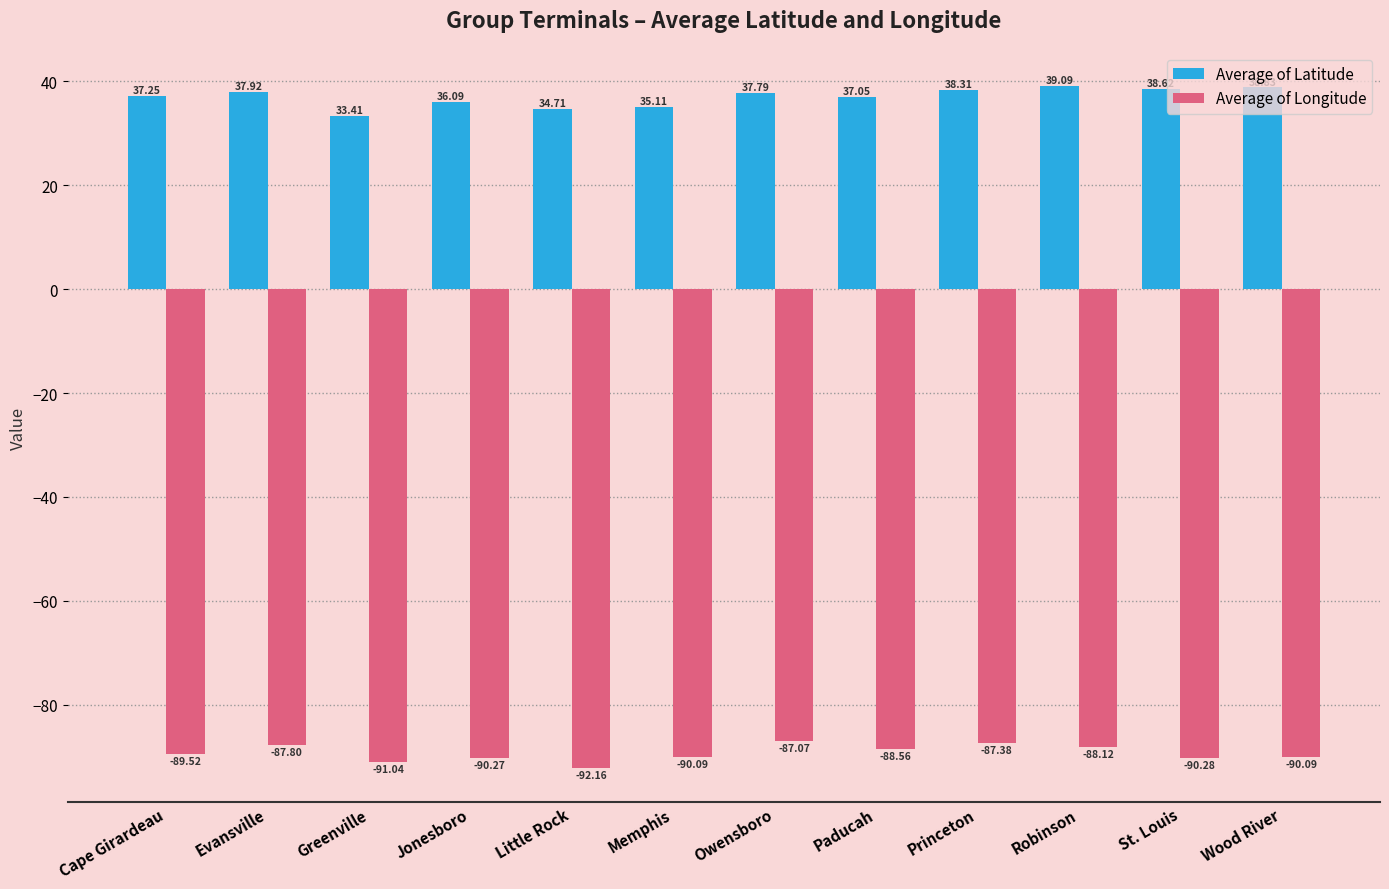

What is the difference between the maximum and minimum values in the Average of Latitude series?

5.7